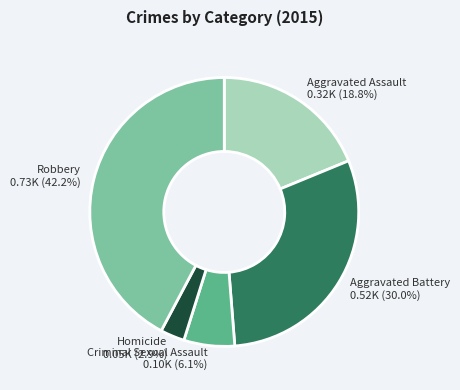

How many slices are in this pie chart?

5